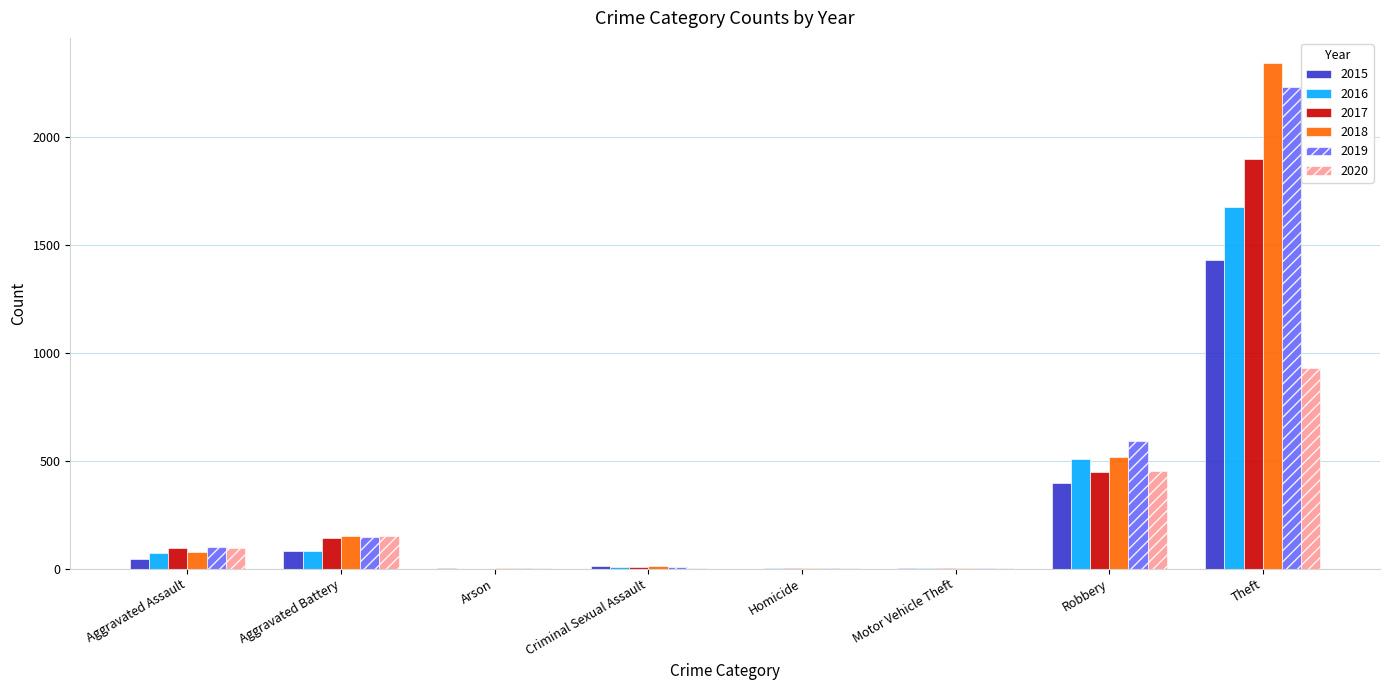

The 2020 series shows 450 at Robbery. True or false?

True